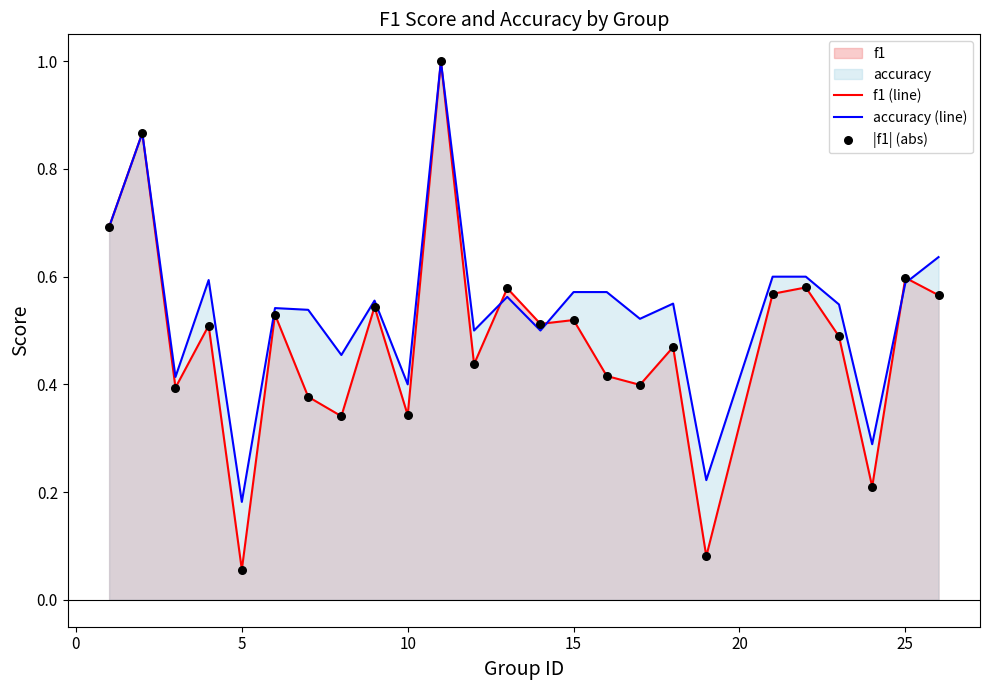

At how many categories does at least one series exceed 0?

25